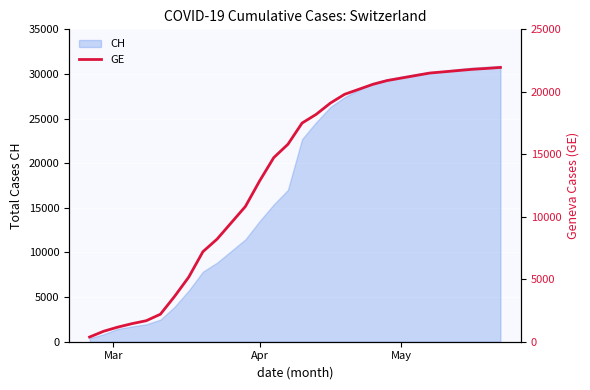

What is the highest value of the CH series?

30900